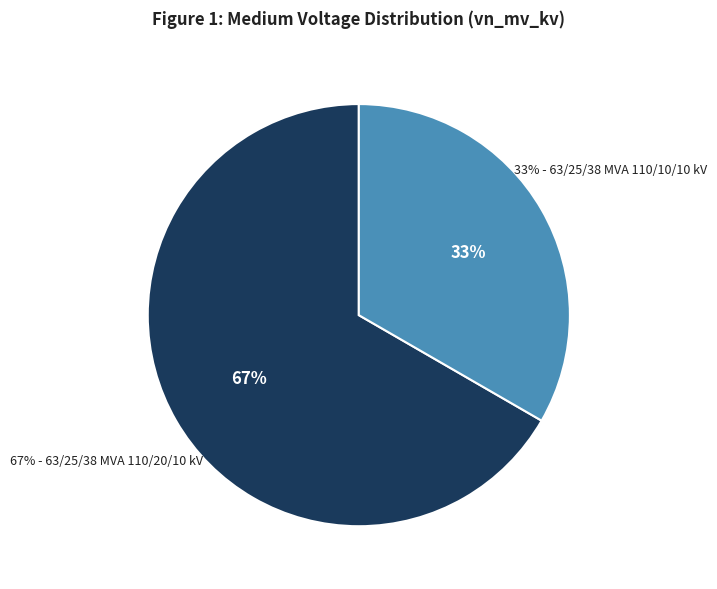

True or false: 63/25/38 MVA 110/10/10 kV accounts for 19% of the total.

False